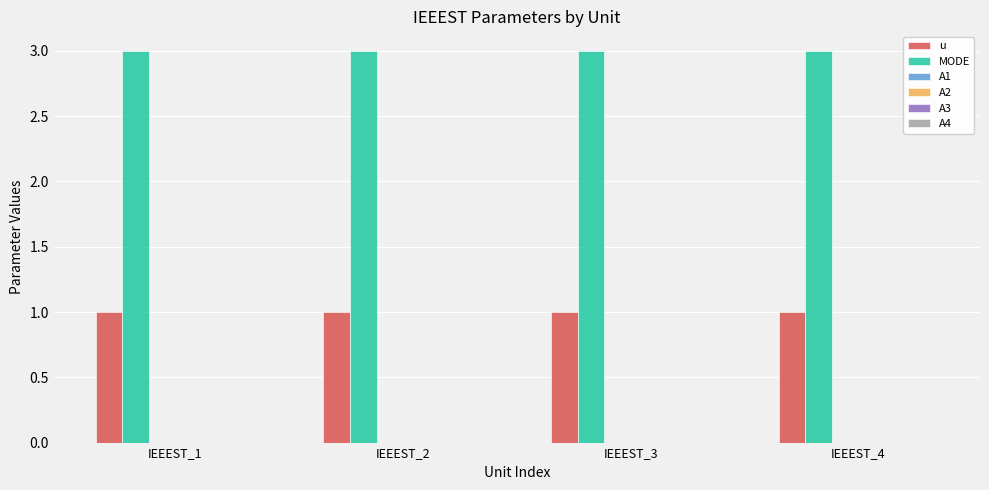

Does the chart contain stacked bars?

No